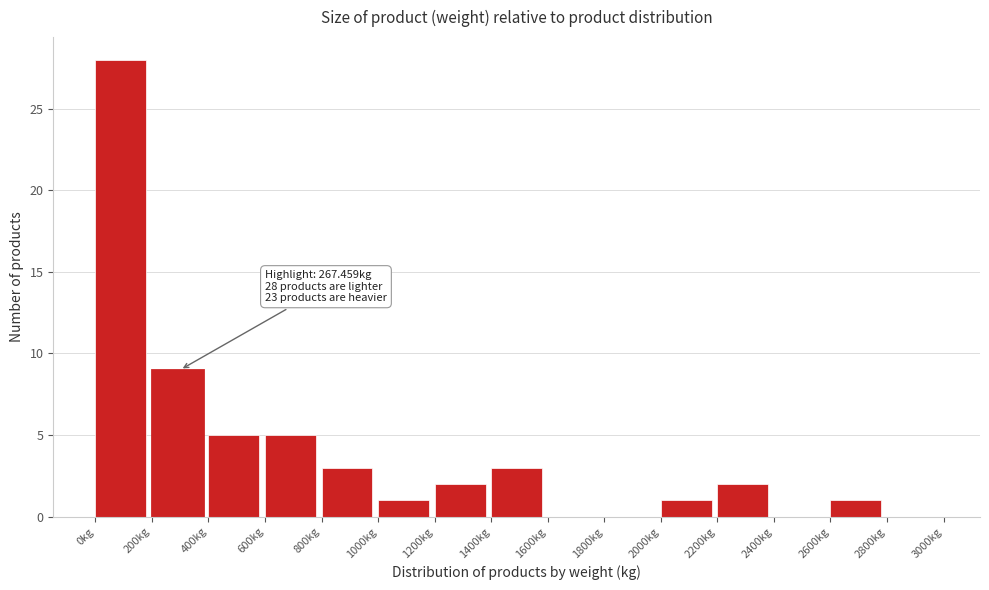

Over which range of the x-axis is the bar tallest?

0 to 200